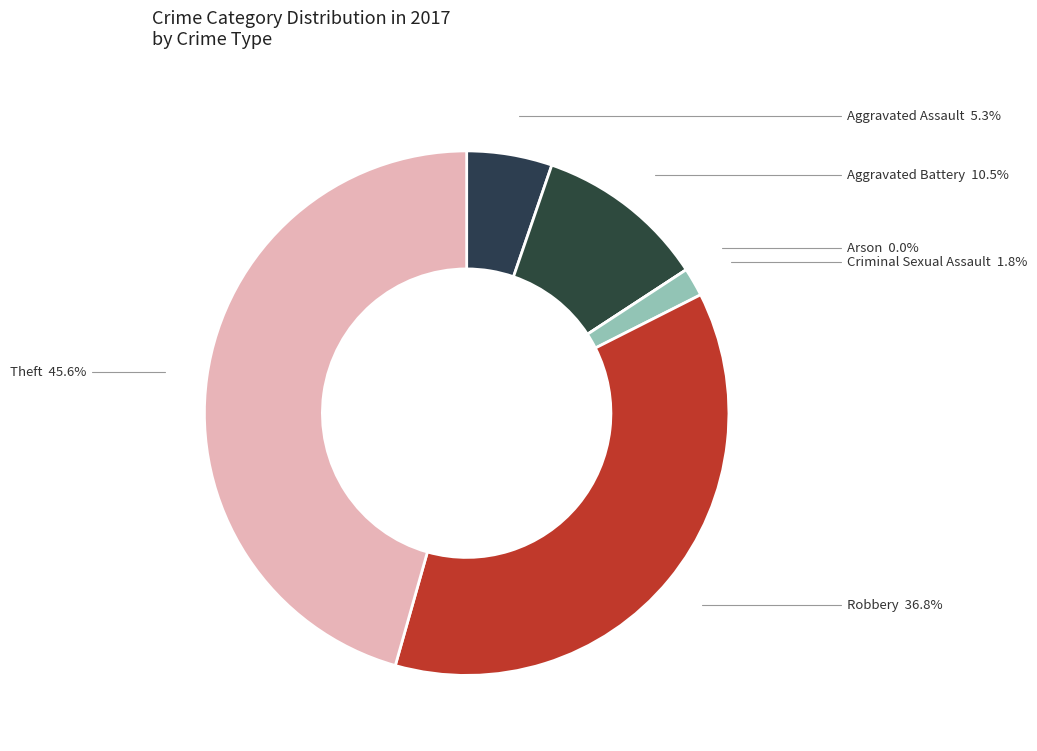

Combined, do Arson and Robbery account for over 50%?

No